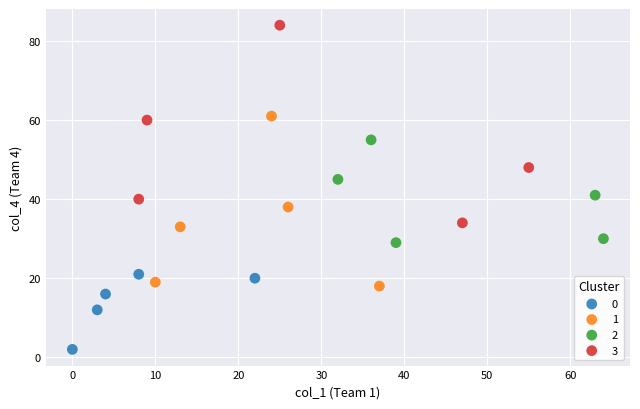

Which series has the widest spread of Y values?

3